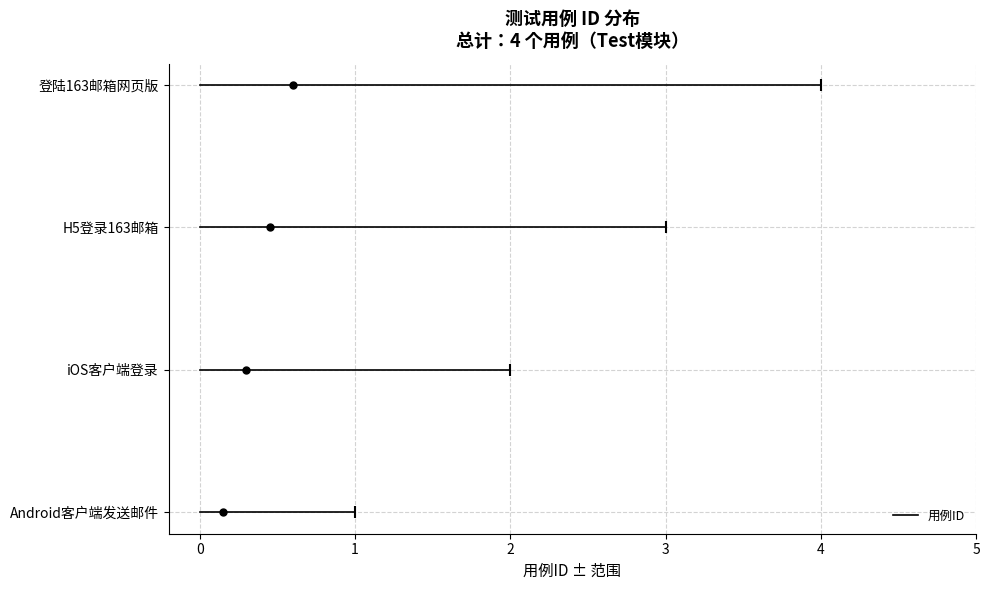

Which label corresponds to the smallest value in the chart?

Android客户端发送邮件